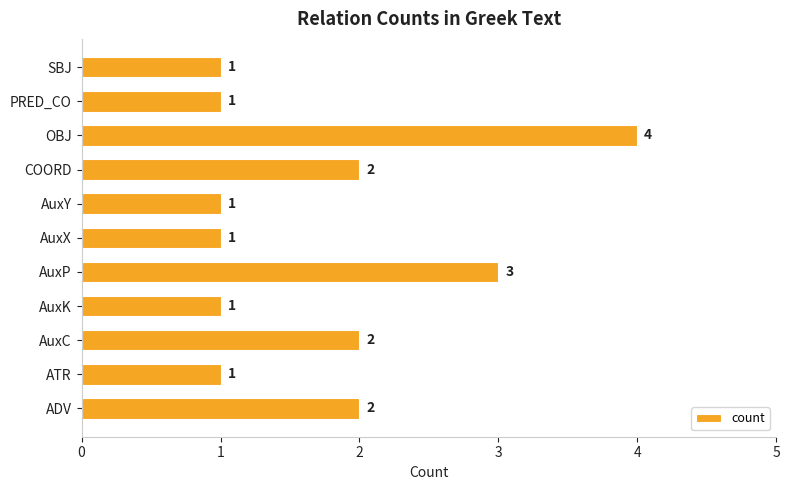

What is the sum of all values?

19